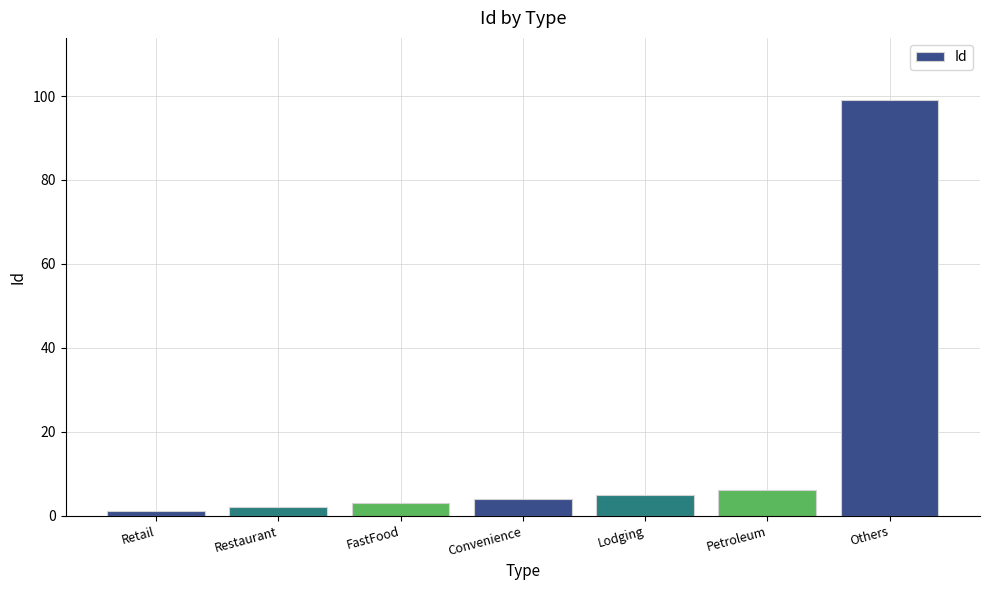

Approximately how many times larger is the value at Lodging compared to FastFood?

1.7